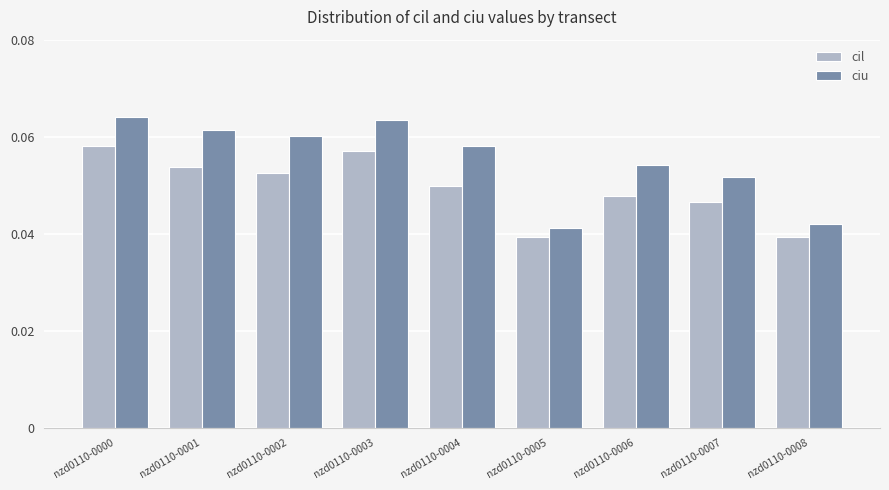

Count the number of data series in this chart.

2